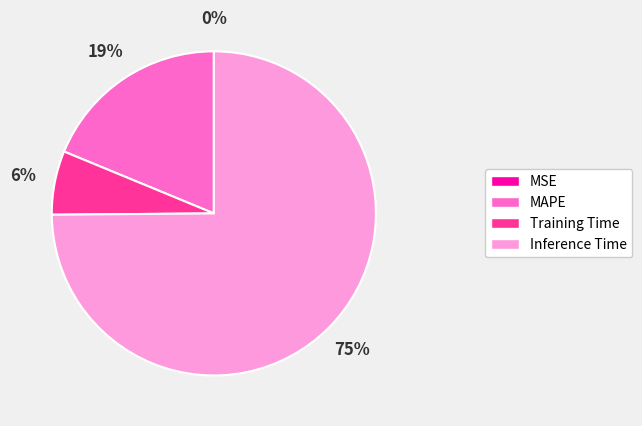

Does Training Time represent more than half of the total?

No